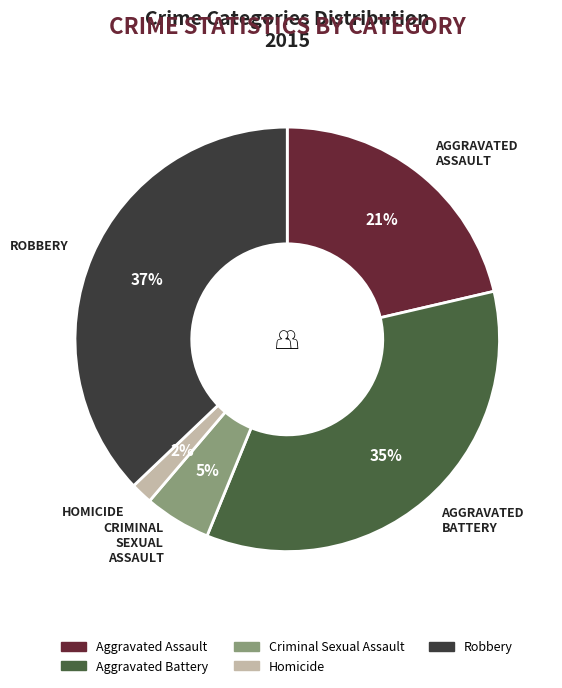

Rank the categories by value from lowest to highest.

Homicide, Criminal Sexual Assault, Aggravated Assault, Aggravated Battery, Robbery